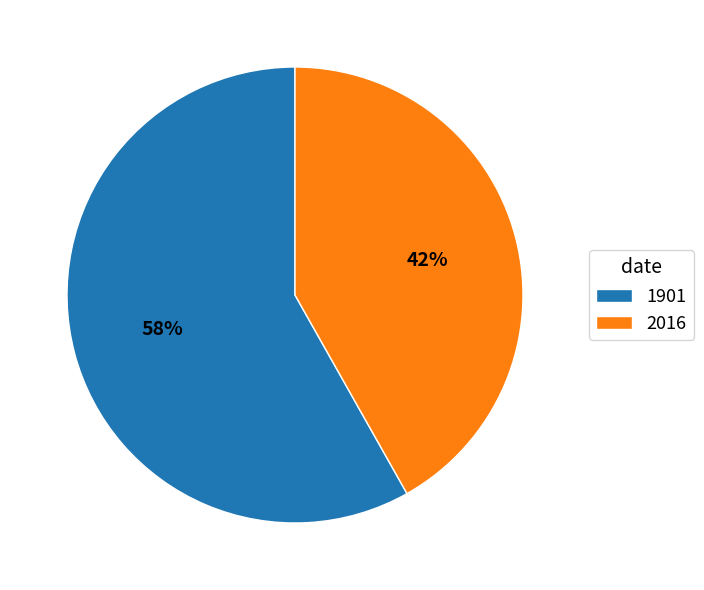

Which category has the smallest portion of the pie?

2016